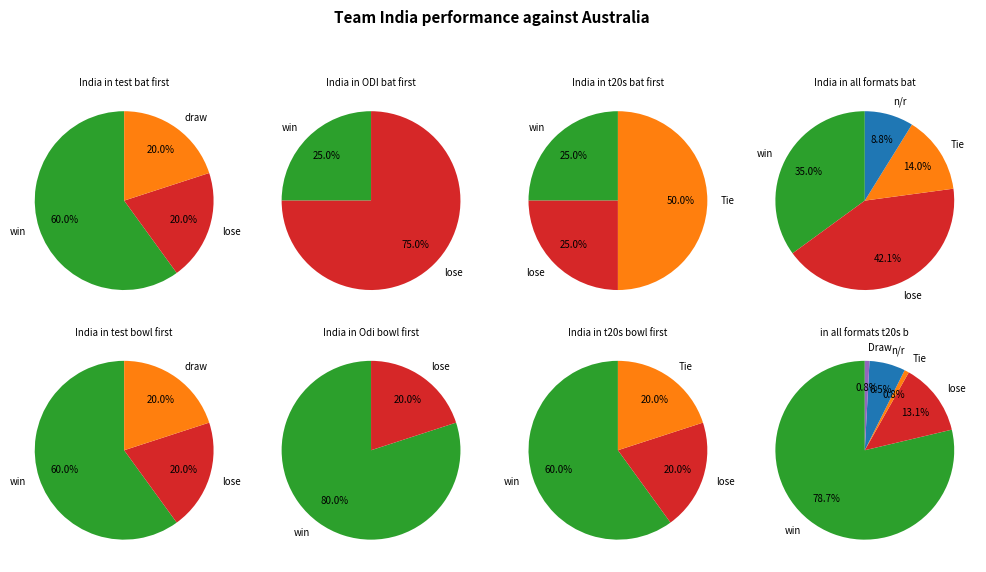

What is the change in value from 11 to 22?

-10